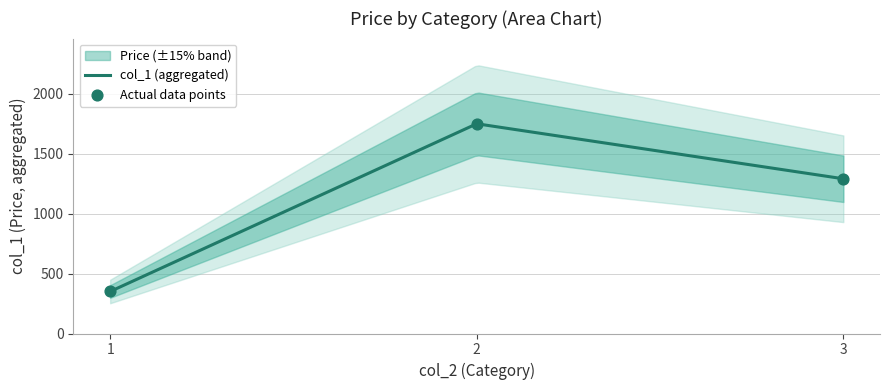

What is the highest value of the col_1 (aggregated) series?

1747.7